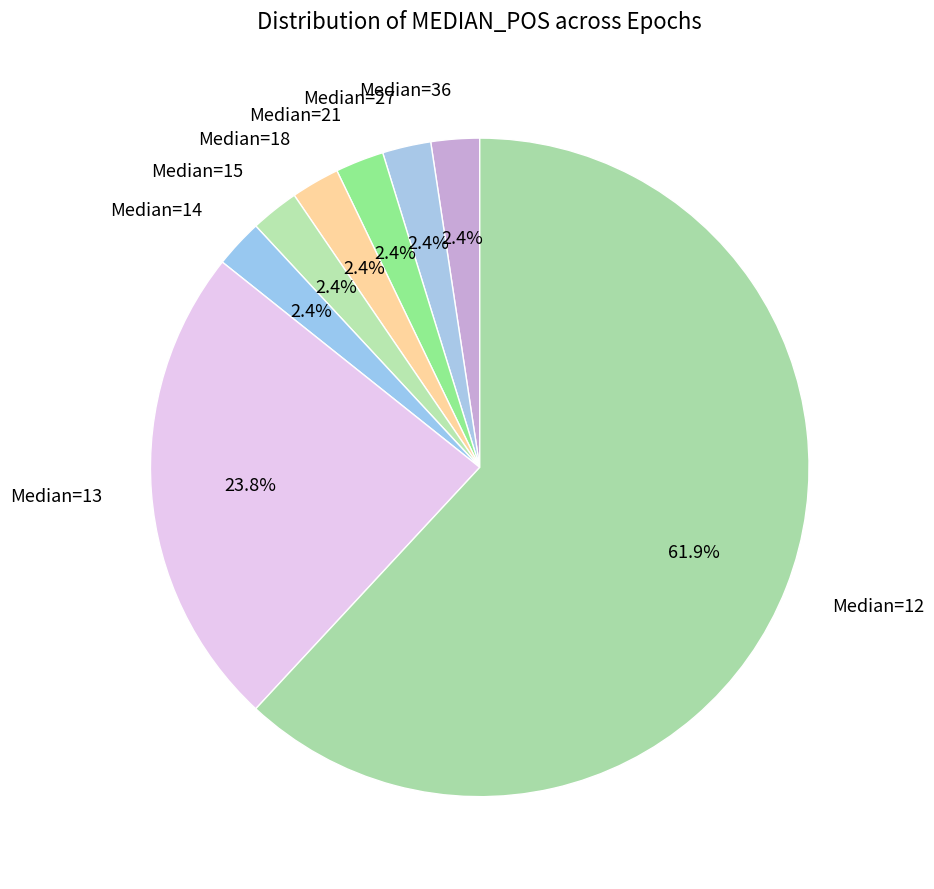

What is the largest slice in the pie chart?

Median=12